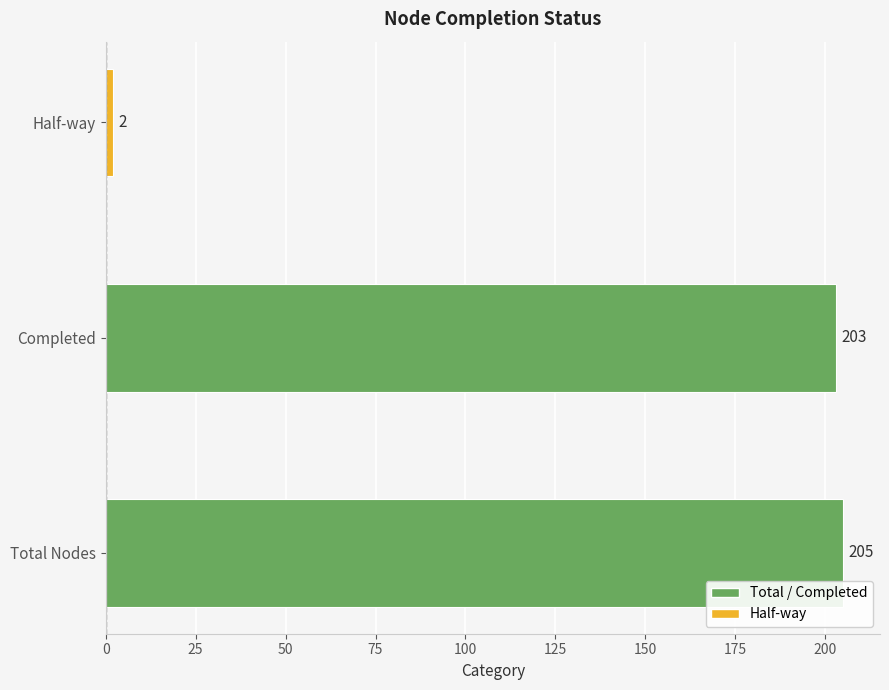

How many categories are shown in the chart?

3